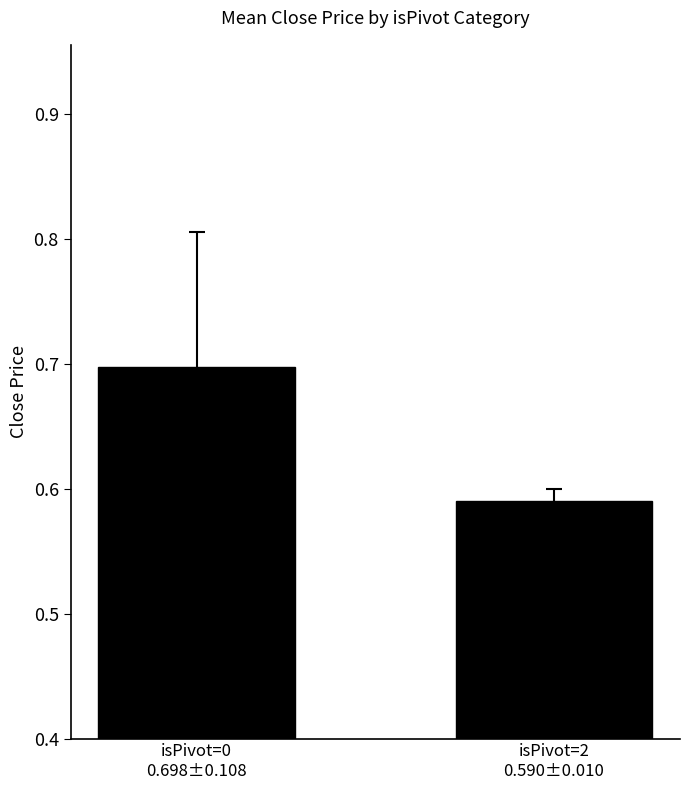

Rank the categories by value from highest to lowest.

isPivot=0
0.698±0.108, isPivot=2
0.590±0.010